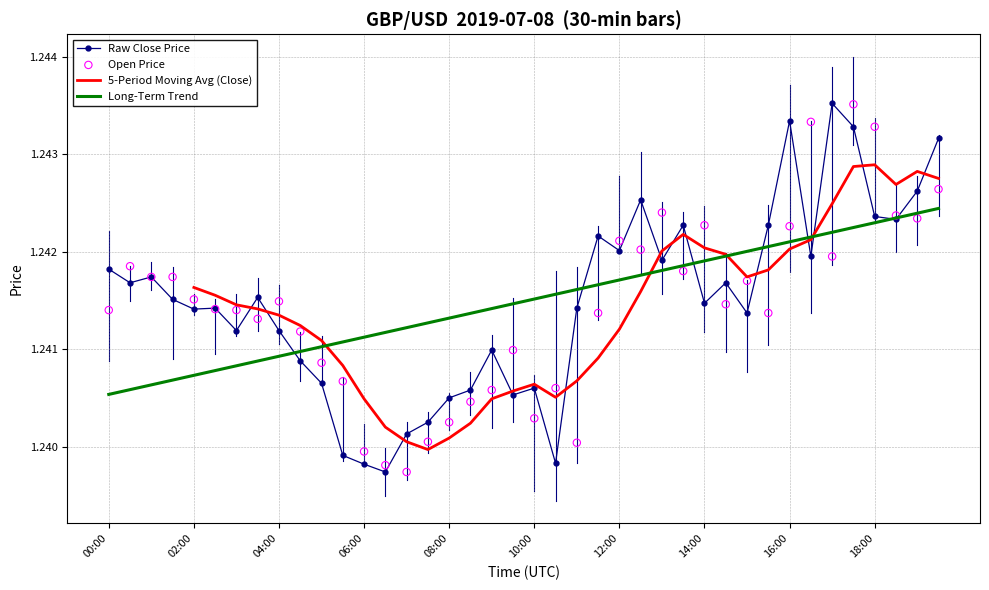

Is the value of close at 18:00 greater than the value of open at 03:30?

Yes